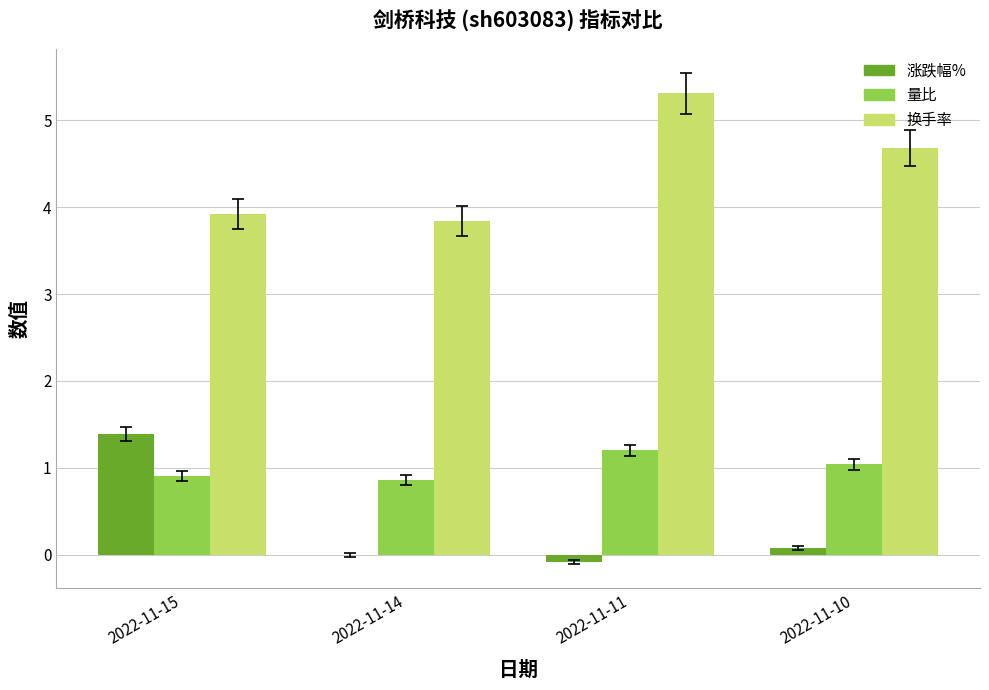

Which label corresponds to the largest value in the chart?

2022-11-11